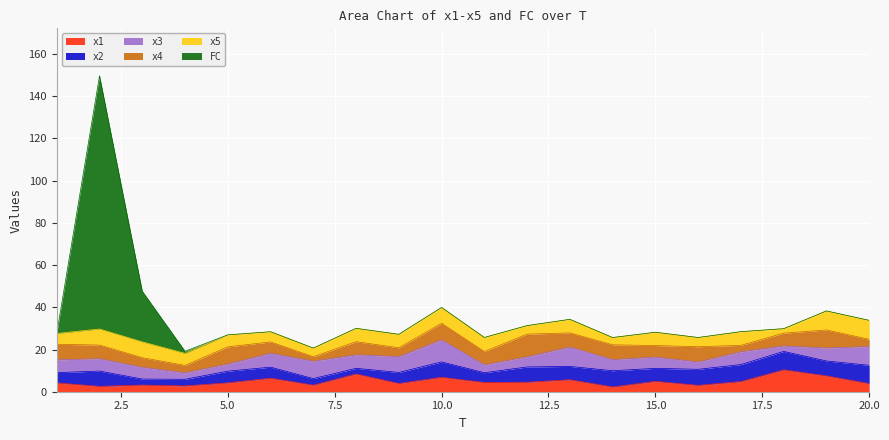

Reading right to left, what are all the values shown in this chart?

x1: 20=3.8	19=7.5	18=10.4	17=4.8	16=3.0	15=4.9	14=2.2	13=5.7	12=4.5	11=4.4	10=6.8	9=3.9	8=8.4	7=3.1	6=6.4	5=4.2	4=2.7	3=3.2	2=2.5	1=4.2
x2: 20=8.7	19=7.1	18=8.7	17=8.1	16=7.6	15=6.2	14=7.7	13=6.3	12=7.2	11=4.6	10=7.3	9=5.2	8=2.7	7=3.1	6=5.2	5=5.5	4=3.1	3=2.8	2=7.2	1=4.9
x3: 20=8.9	19=6.2	18=2.6	17=6.1	16=3.5	15=5.3	14=5.3	13=9.2	12=4.8	11=3.7	10=10.5	9=7.5	8=6.4	7=8.2	6=6.6	5=3.4	4=3.1	3=5.6	2=5.9	1=6.0
x4: 20=3.4	19=8.5	18=6.1	17=3.0	16=7.3	15=5.5	14=7.0	13=6.7	12=10.7	11=6.3	10=7.8	9=4.2	8=6.2	7=2.1	6=5.3	5=8.1	4=3.5	3=4.6	2=6.4	1=7.4
x5: 20=9.0	19=9.0	18=2.1	17=6.5	16=4.4	15=6.3	14=3.4	13=6.4	12=4.1	11=6.7	10=7.5	9=6.4	8=6.3	7=4.1	6=4.8	5=5.7	4=5.7	3=7.5	2=7.6	1=5.1
FC: 20=0.0	19=0.0	18=0.0	17=0.0	16=0.0	15=0.0	14=0.0	13=0.0	12=0.0	11=0.0	10=0.0	9=0.0	8=0.0	7=0.0	6=0.0	5=0.0	4=1.0	3=24.0	2=120.0	1=0.0